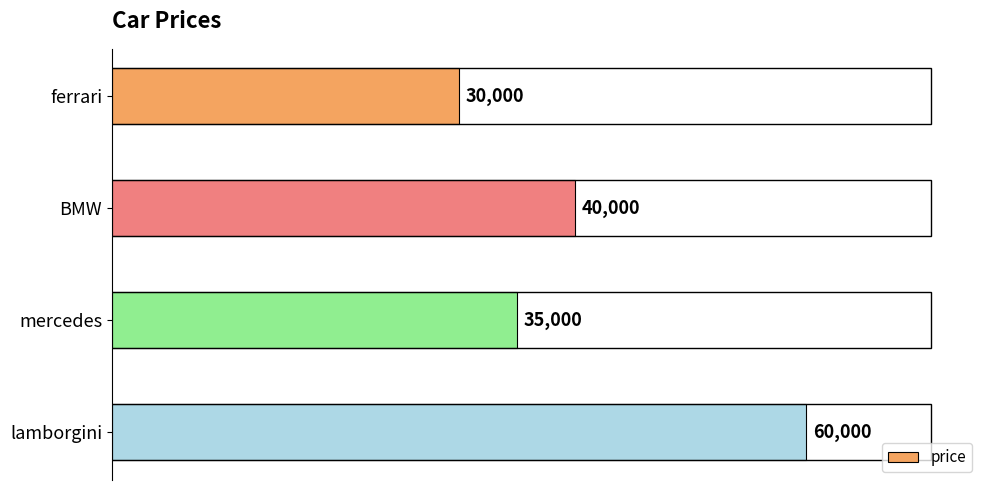

The value at ferrari is 18501. True or false?

False